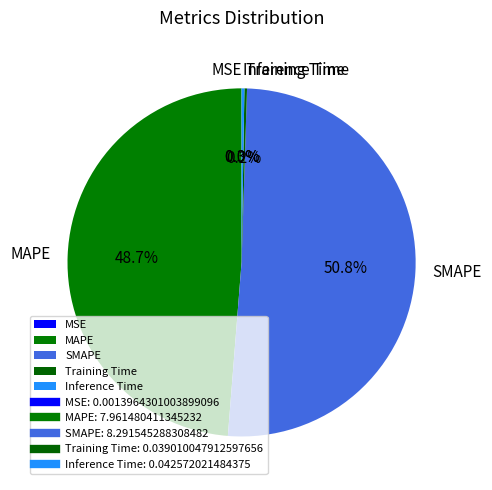

Is there any slice that represents more than half of the pie?

Yes